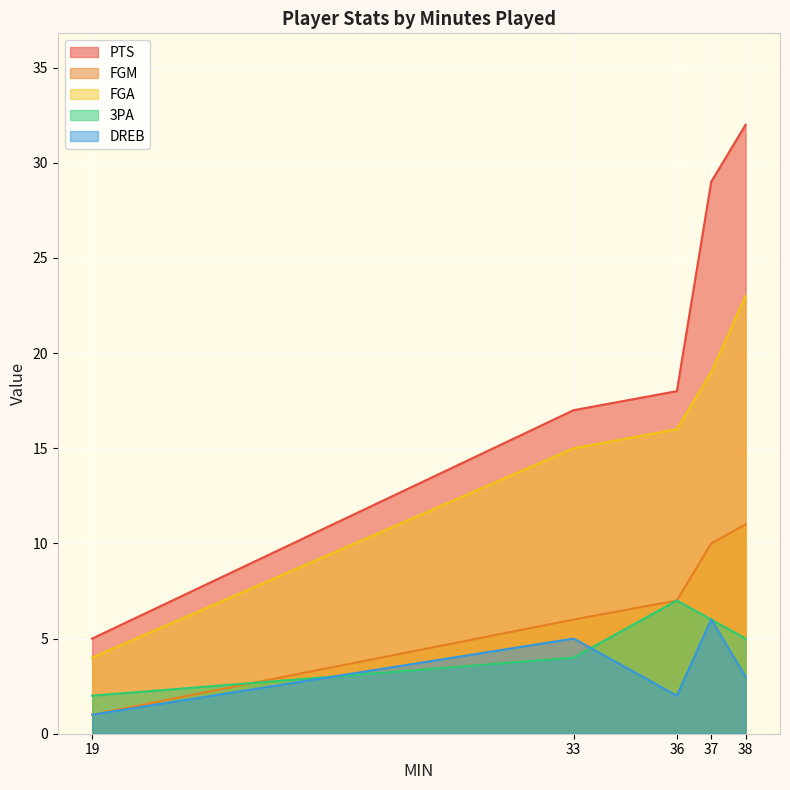

Rank the series at 38 from lowest to highest value.

DREB, 3PA, FGM, FGA, PTS